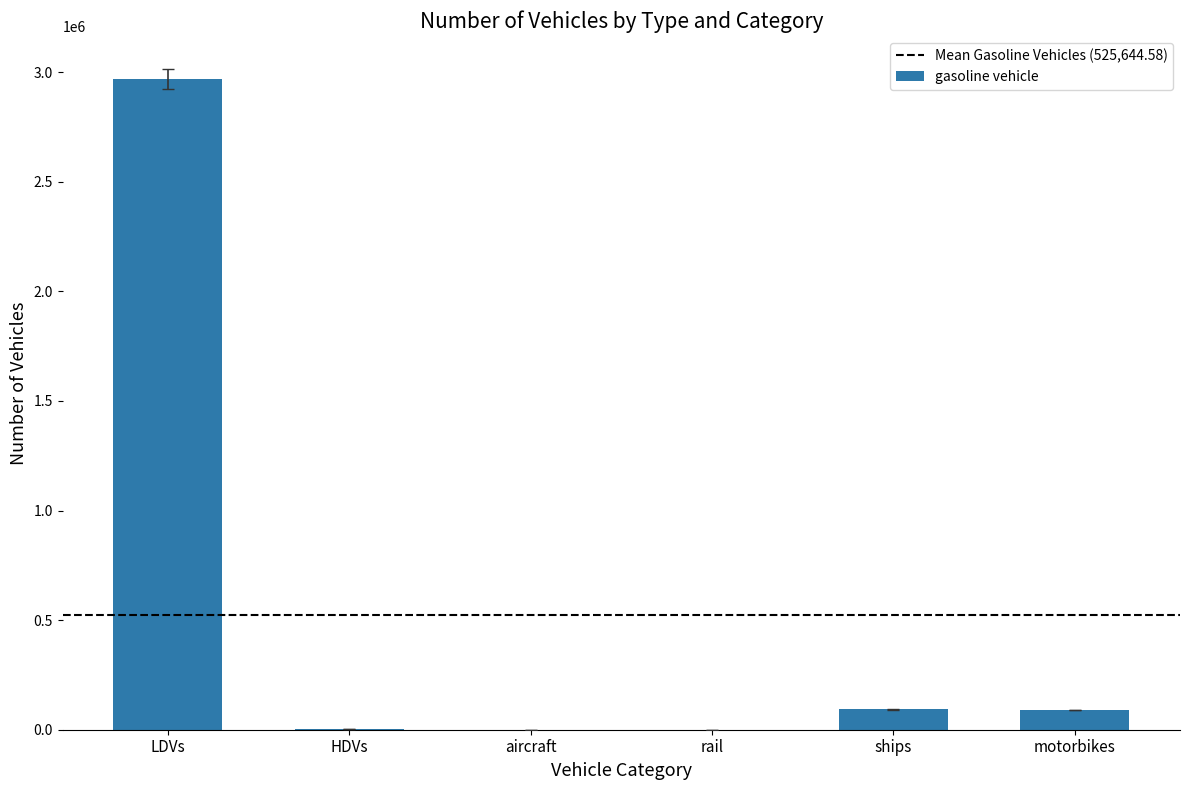

Which label corresponds to the largest value in the chart?

LDVs